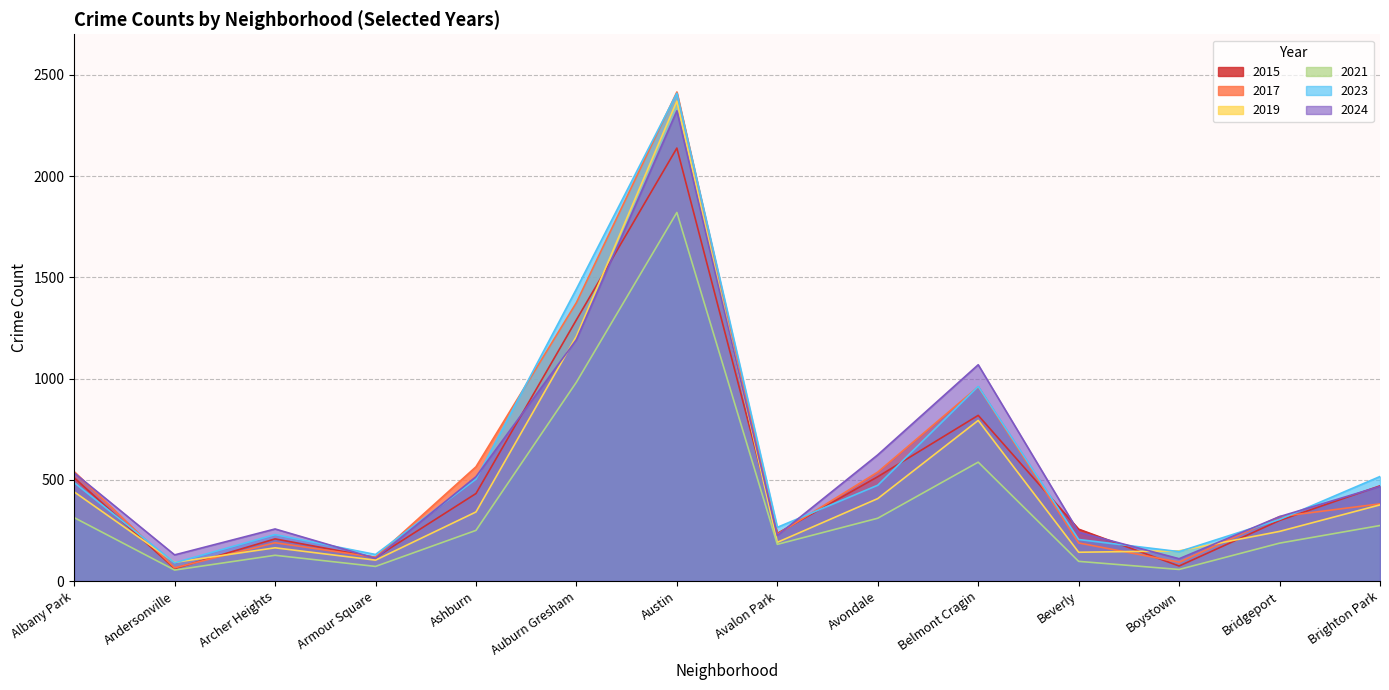

Which label corresponds to the smallest value in the chart?

Andersonville